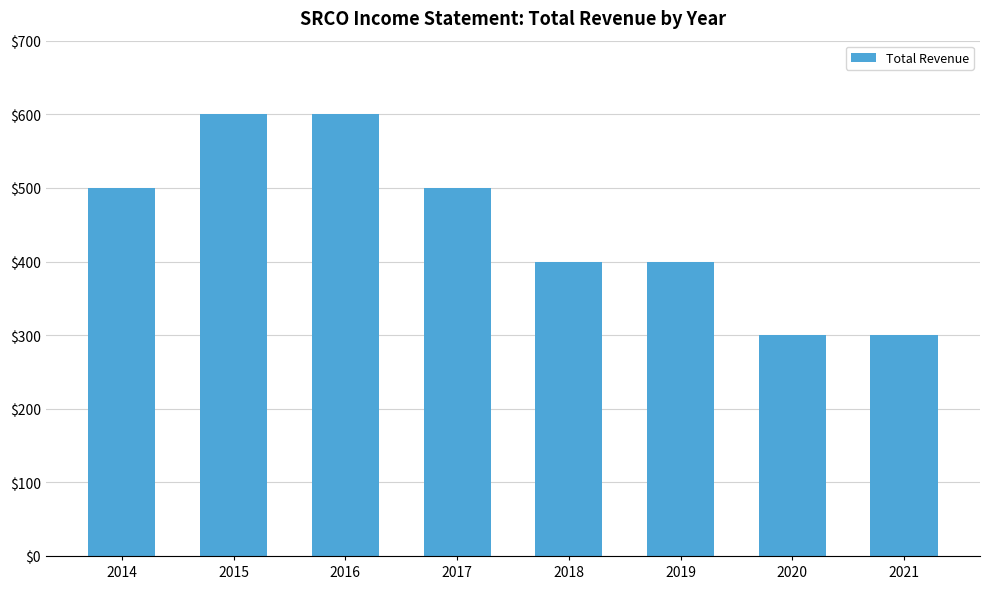

Reading right to left, list all the values displayed in this chart.

2021=300	2020=300	2019=400	2018=400	2017=500	2016=600	2015=600	2014=500